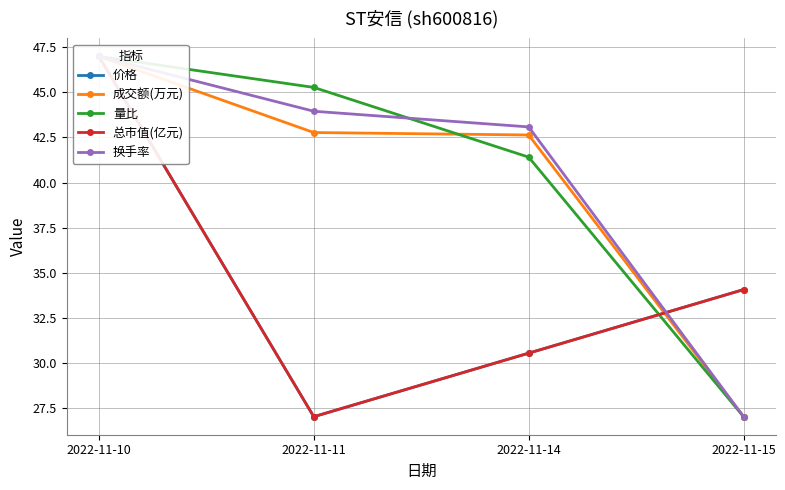

What is the difference between the 成交额(万元) values at 2022-11-10 and 2022-11-15?

20.0